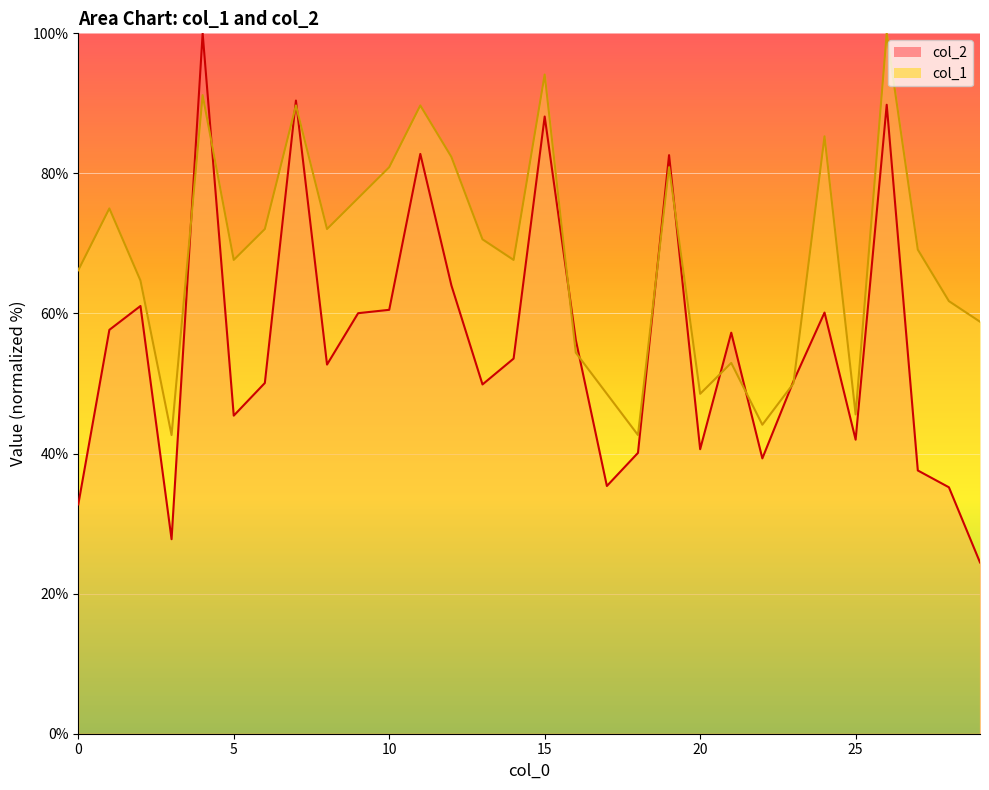

List the series in order of their peak value, highest first.

col_2, col_1